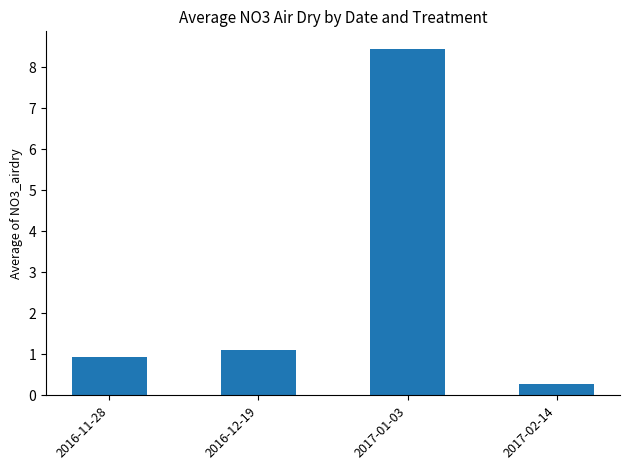

What is the ratio of the value at 2017-02-14 to the value at 2016-12-19?

0.2